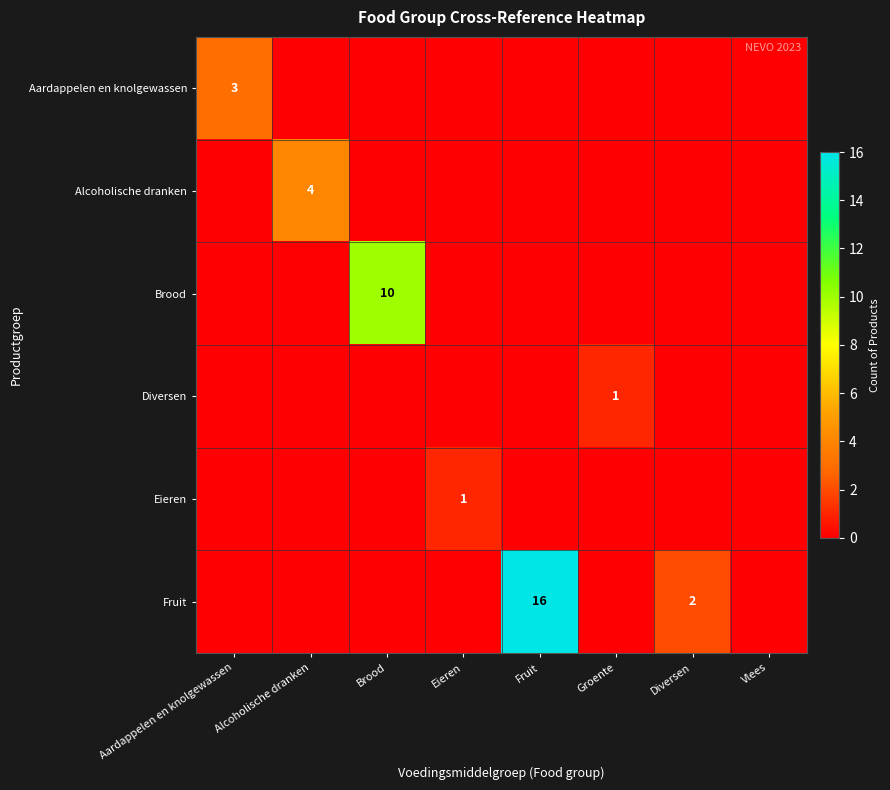

Between Groente and Brood, which is larger?

Groente